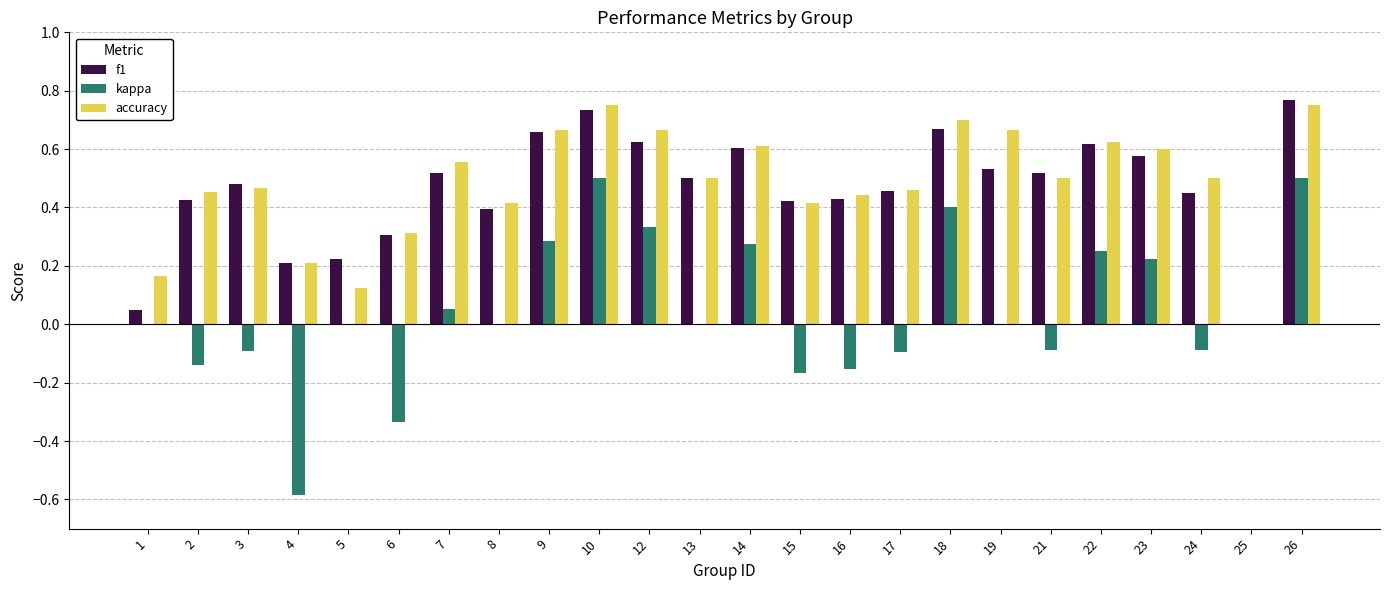

True or false: f1 has a value of 0.0 at 25.

True